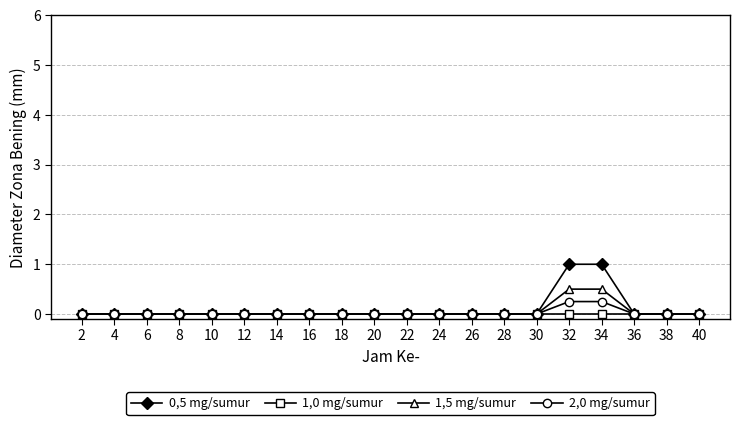

Is it true that 2,0 mg/sumur equals 0.0 at 14?

True